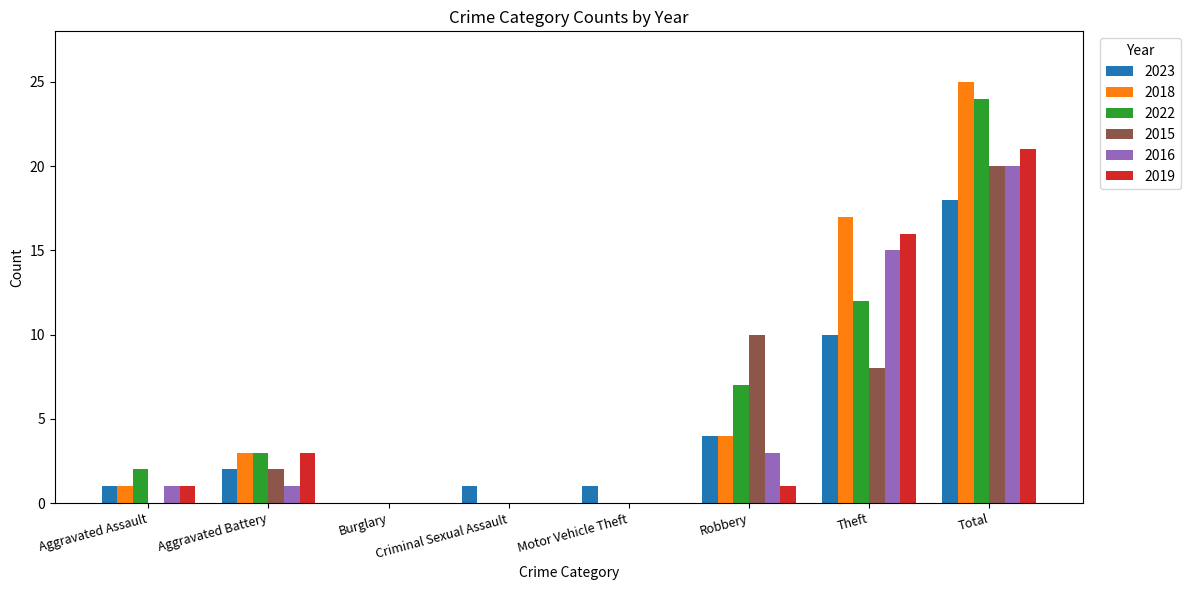

Does the chart contain stacked bars?

No